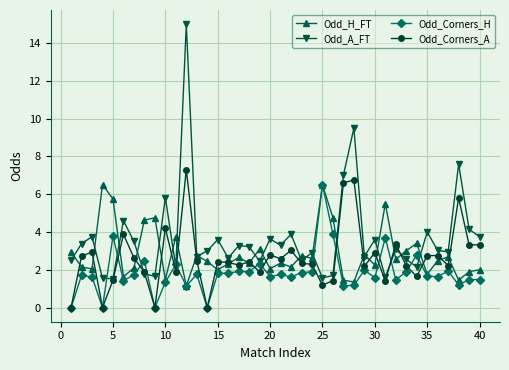

Which series has the largest total across all categories?

Odd_A_FT